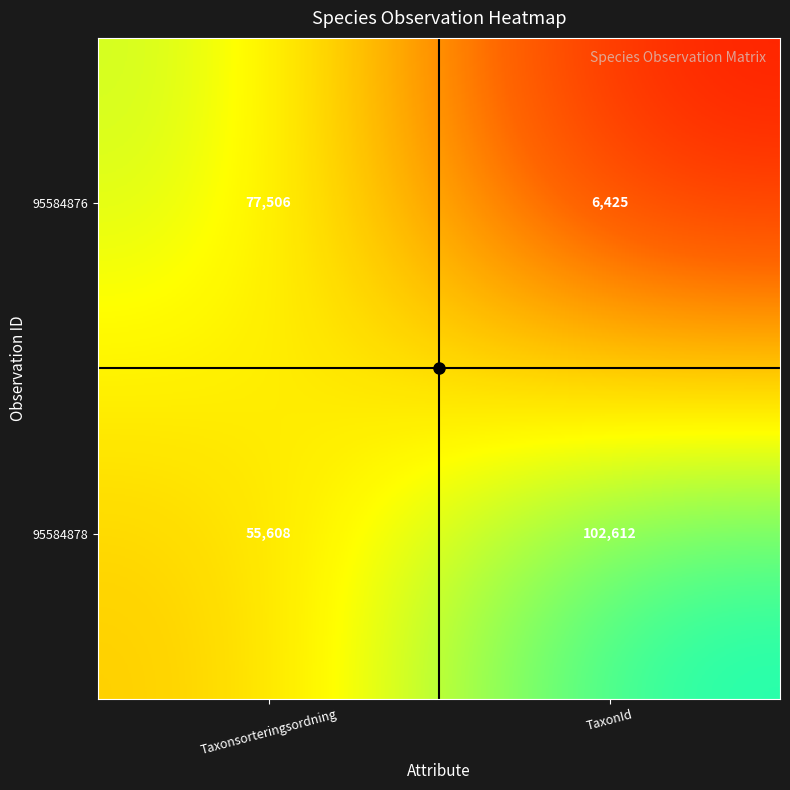

At which category does the chart reach its minimum across all series?

TaxonId